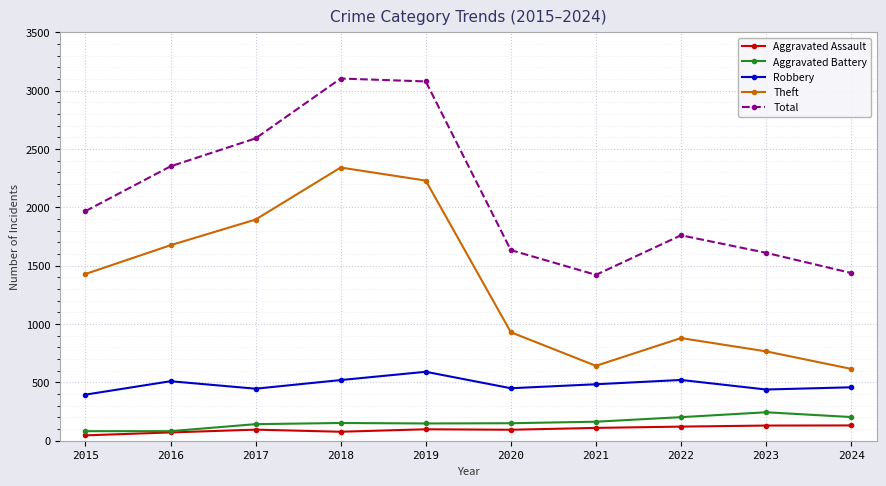

Read the Total value at 2023.

1611